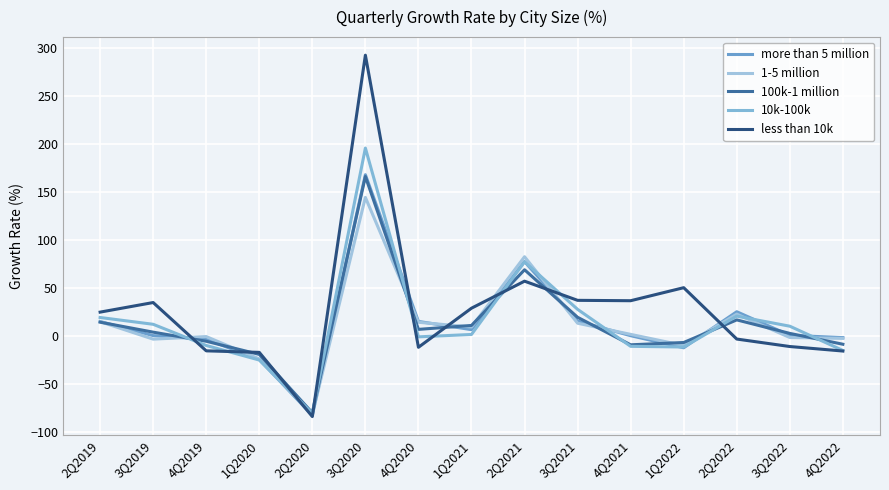

What is the average value of the 10k-100k series?

14.0